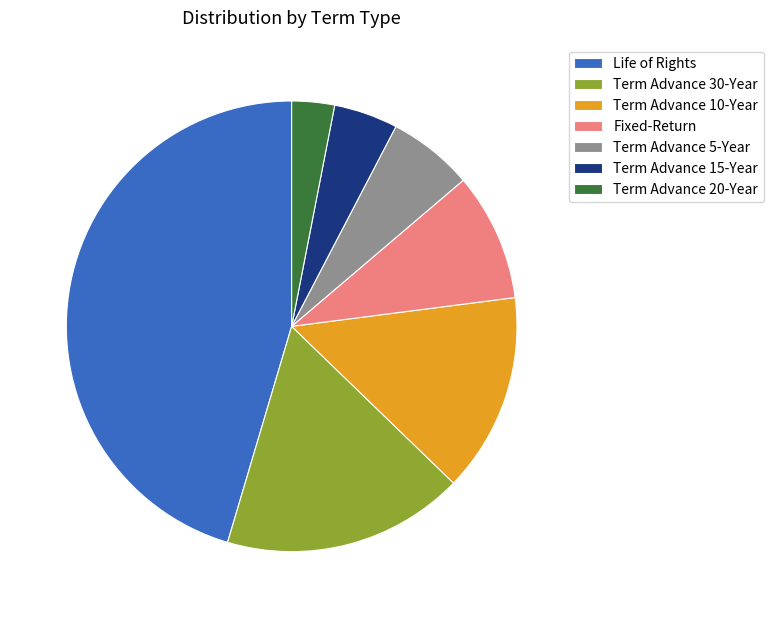

The Term Advance 20-Year slice represents 3% of the pie. True or false?

True